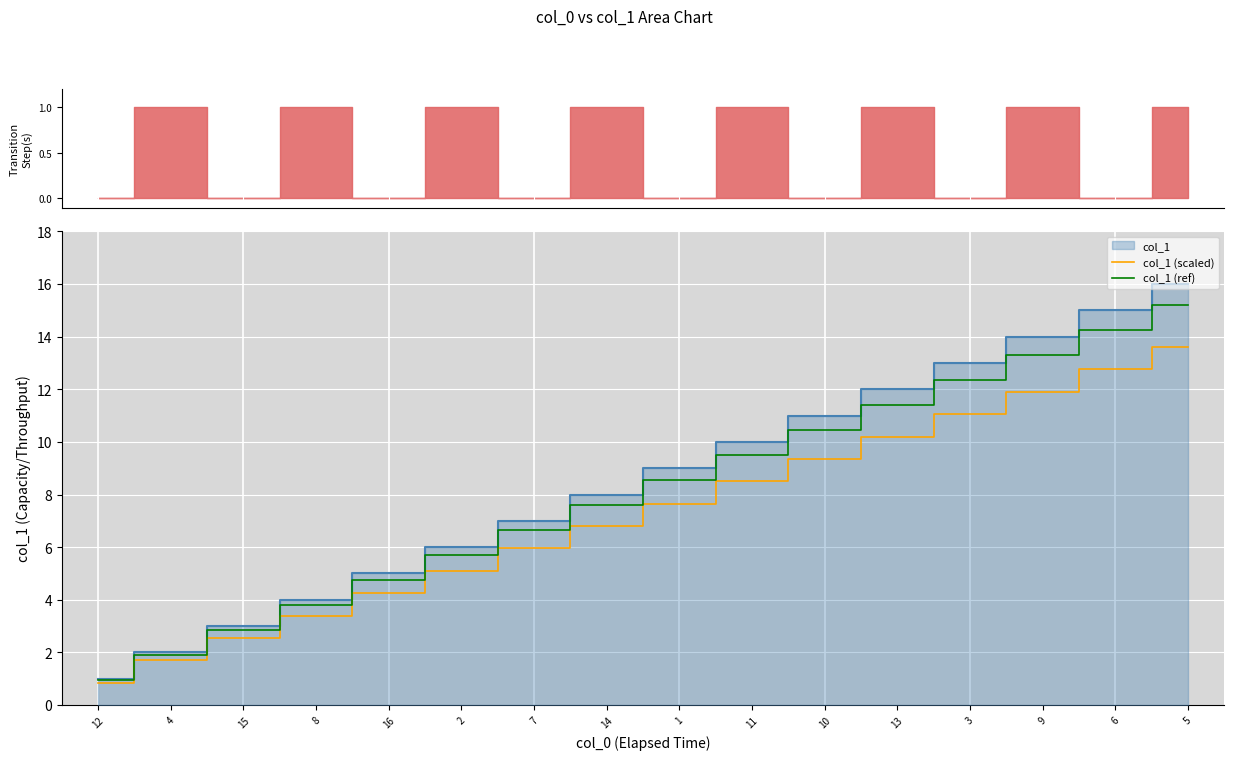

Between 8 and 6, which series saw the biggest shift?

col_1 (ref)